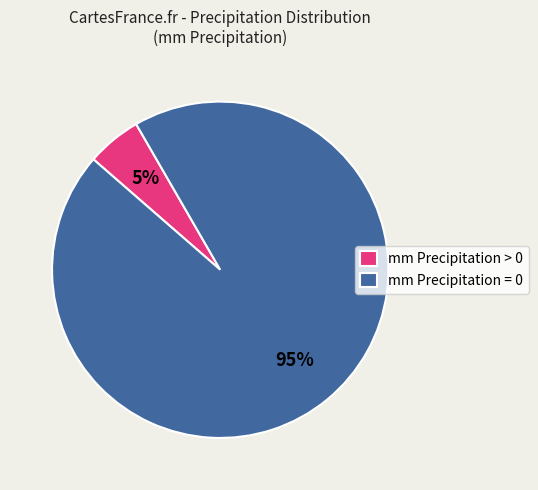

Count the number of slices in the pie.

2